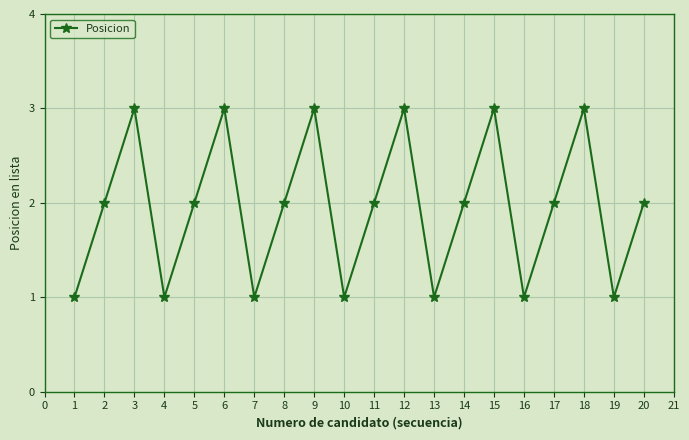

What is the value of the 11th point from the left?

2